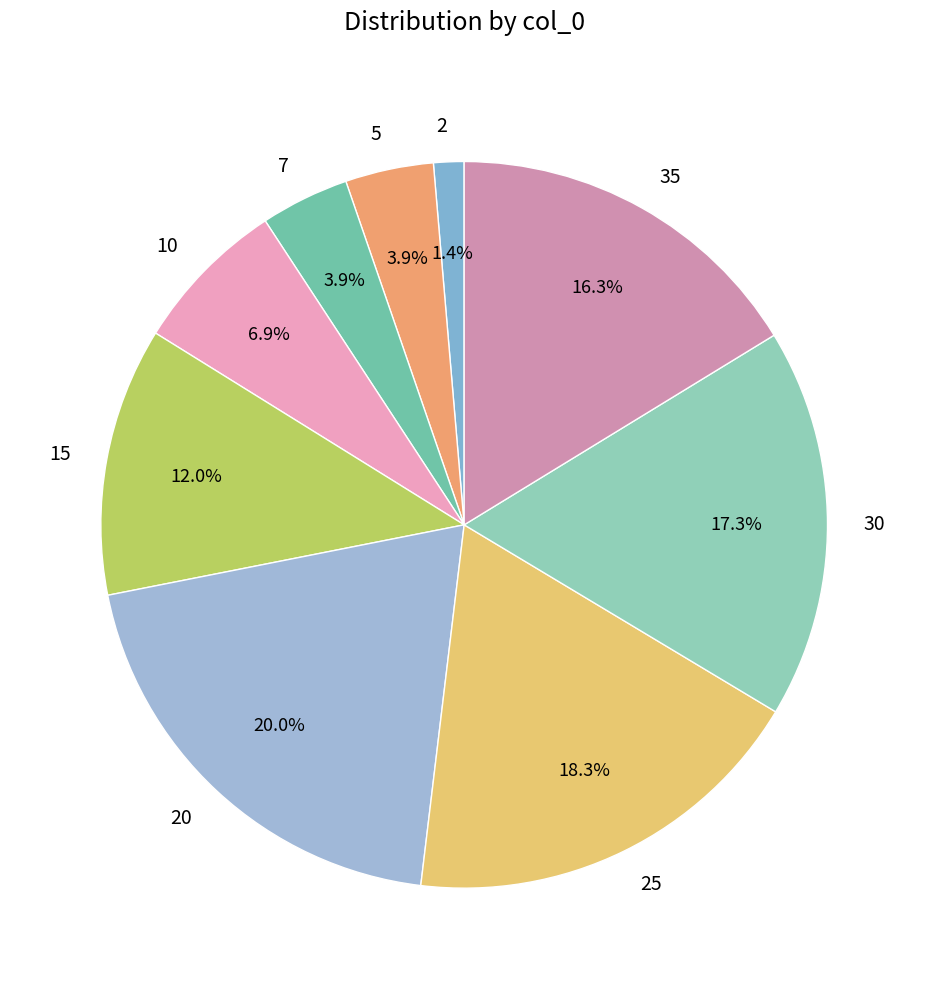

What is the total percentage of 15 and 30?

29.3%